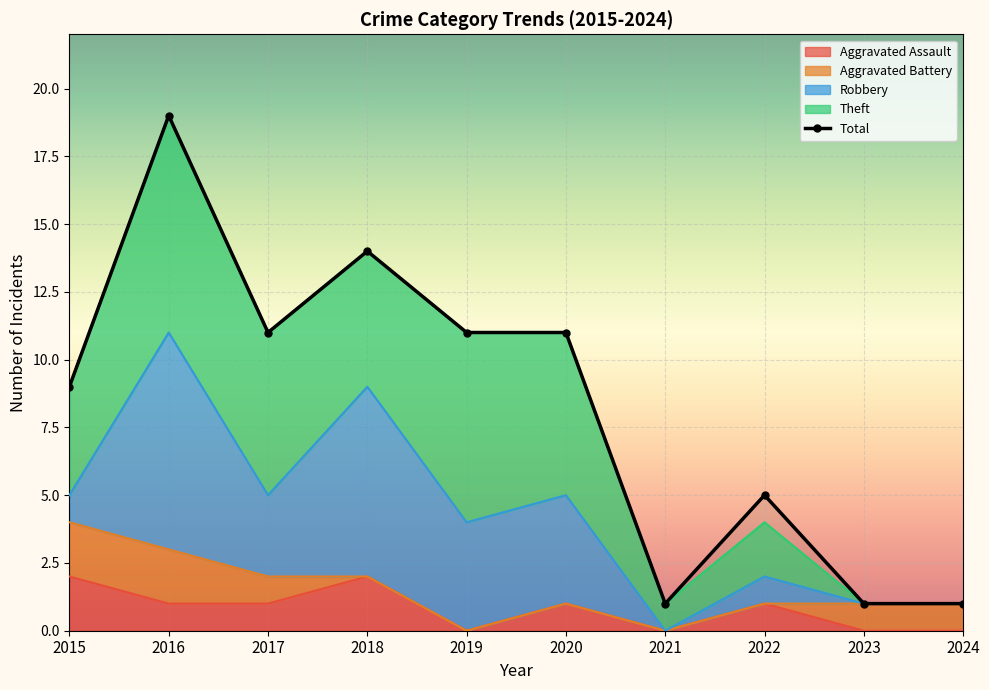

True or false: Aggravated Assault and Theft intersect in this chart.

False